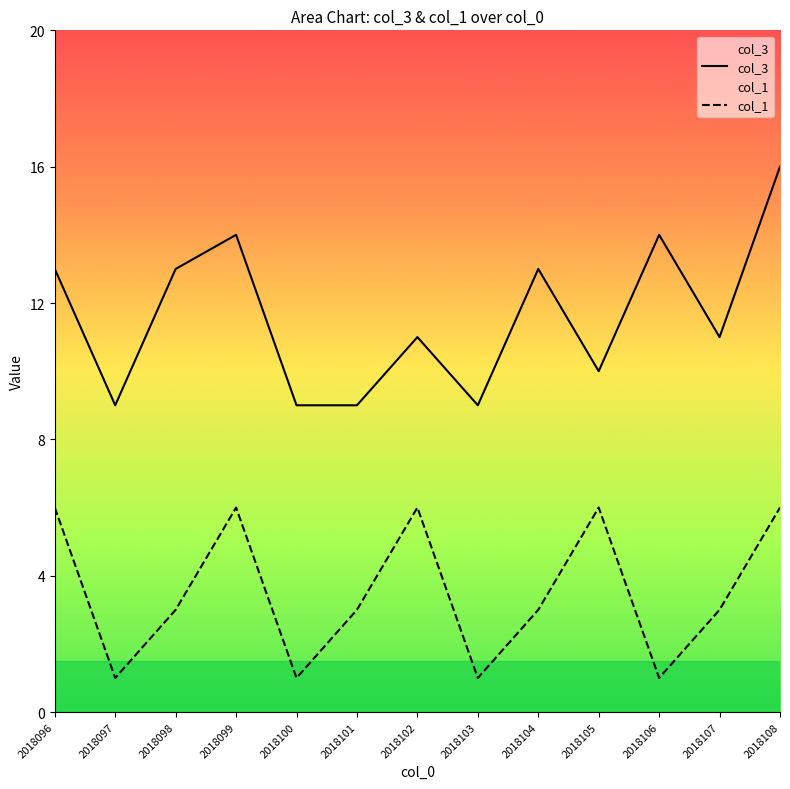

How many data points does each series have?

13